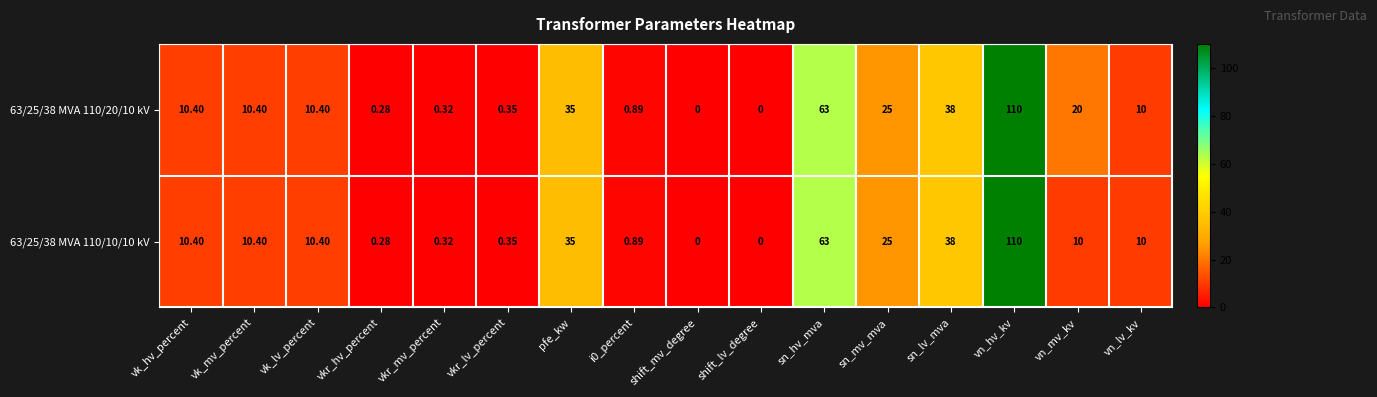

At which label does 63/25/38 MVA 110/20/10 kV first exceed 10?

vk_hv_percent